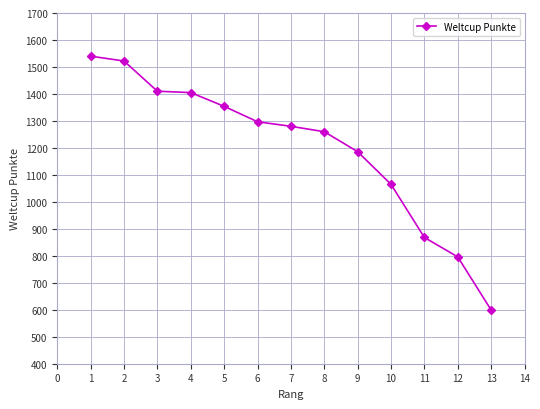

Where is the data nearest to the value 1069?

10